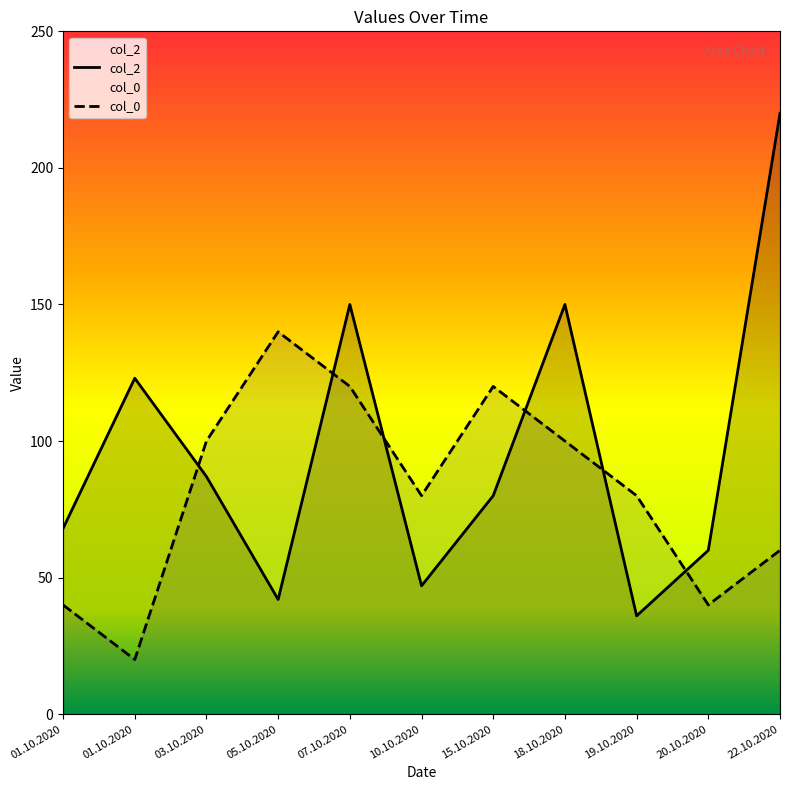

What is the label of the 11th point from the right?

01.10.2020